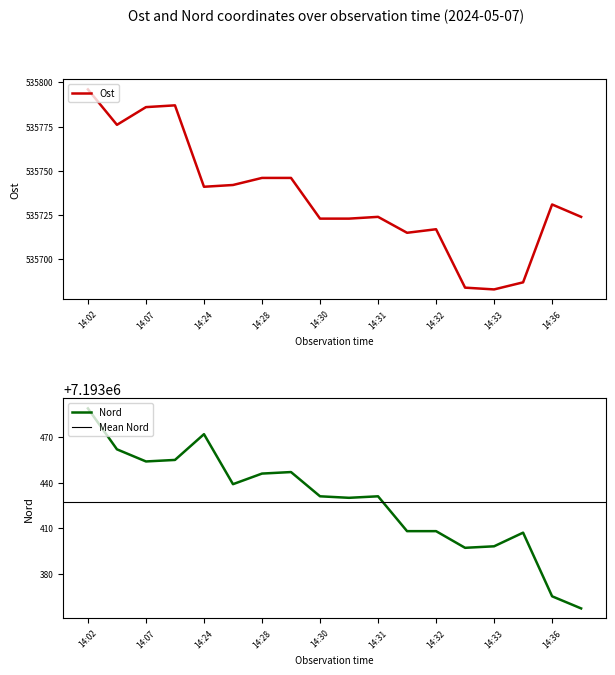

What is the sum of the Nord values at 14:36 and 14:33?

14386763